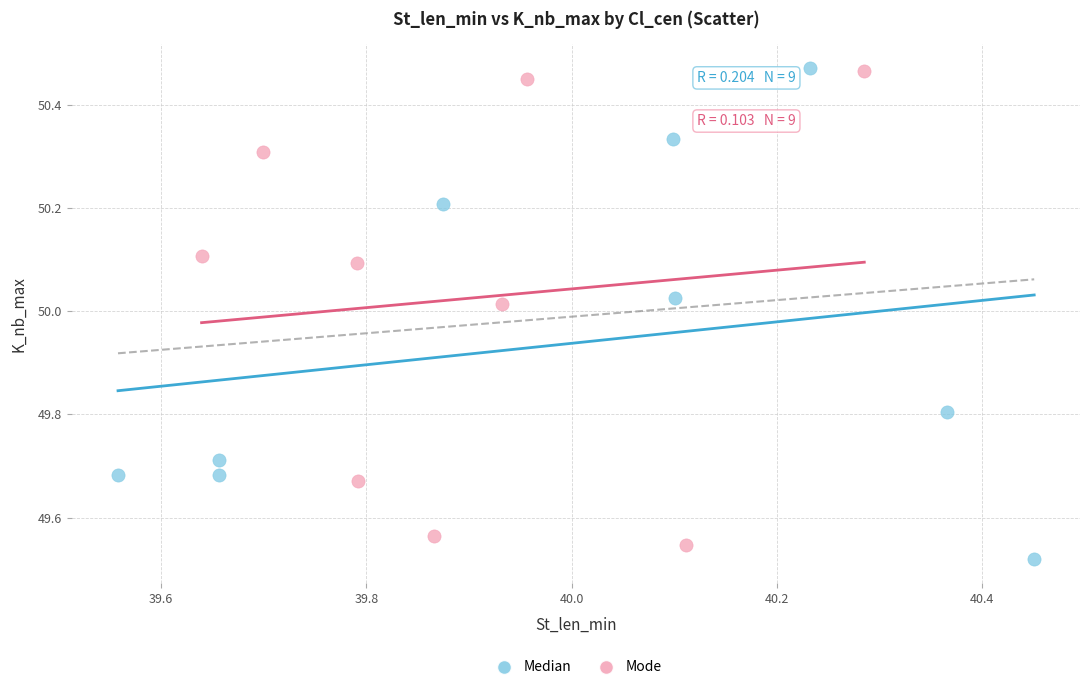

What are all the series names shown in the legend?

Median, Mode